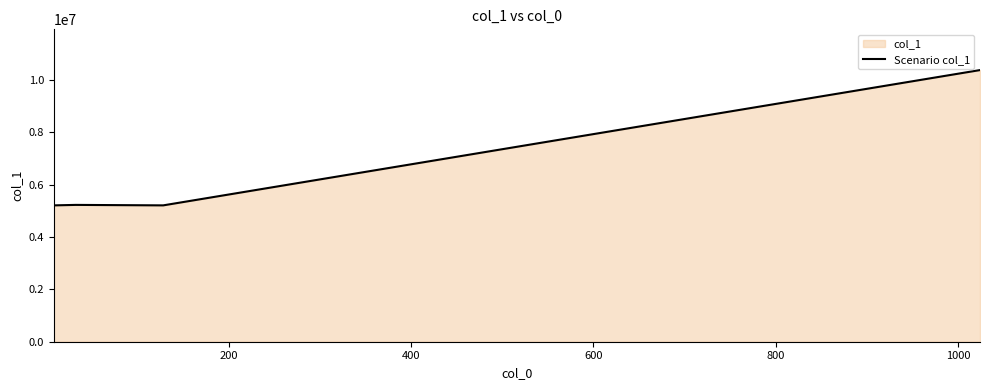

What is the maximum value shown in the chart?

10377933